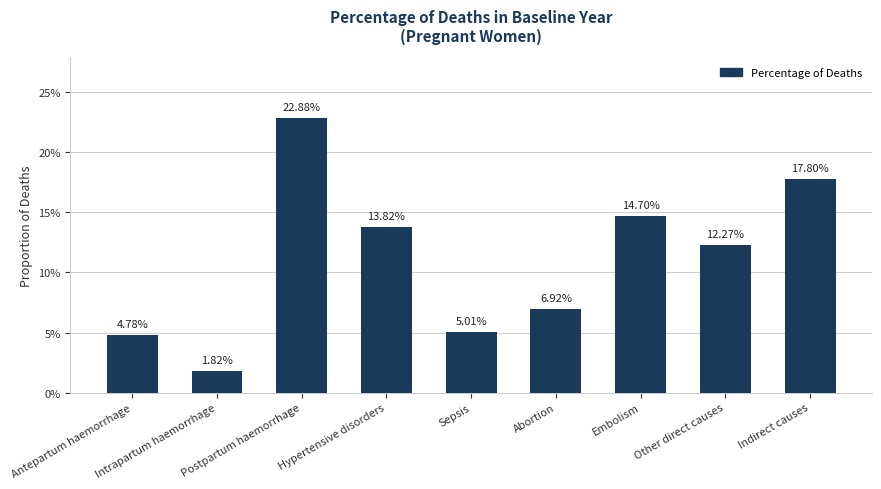

Which label corresponds to the smallest value in the chart?

Intrapartum haemorrhage